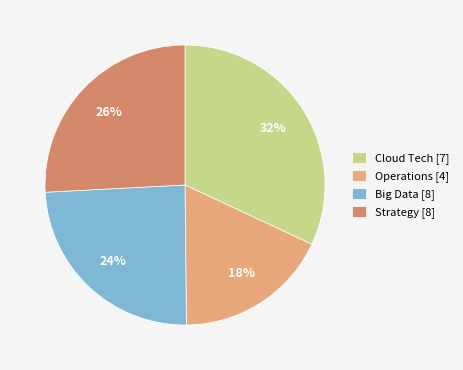

How many slices are in this pie chart?

4